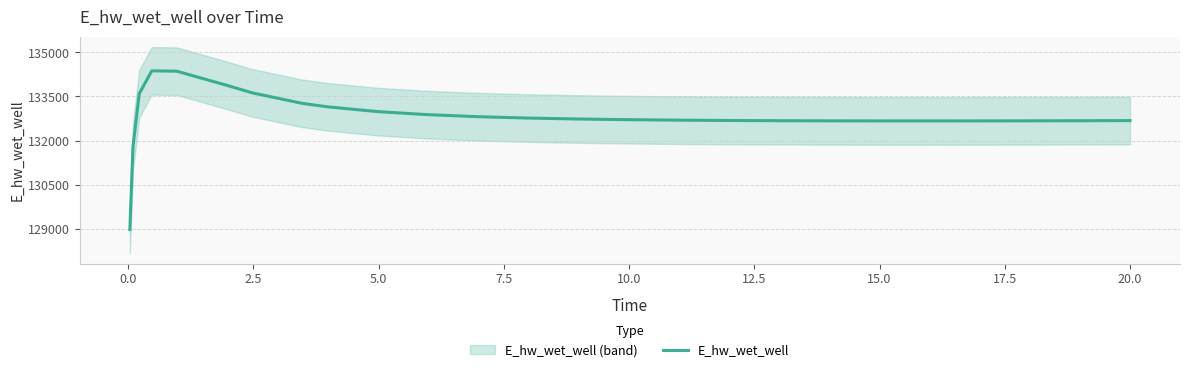

What is the highest value of the E_hw_wet_well series?

134372.7